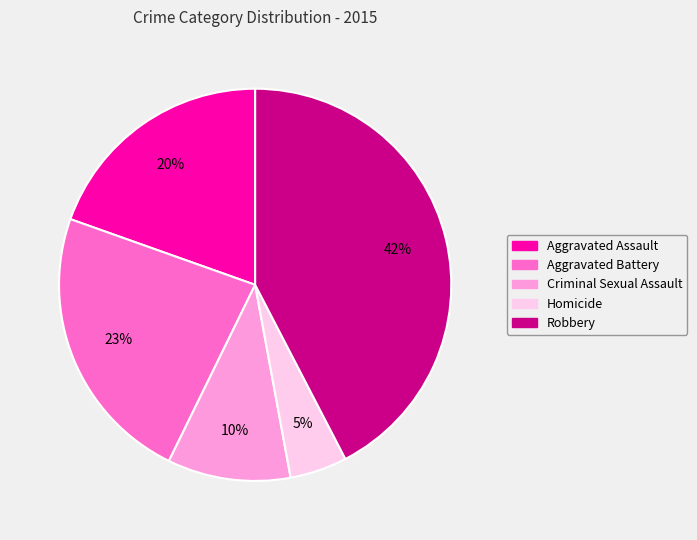

To the nearest percent, what is the average slice percentage?

20%